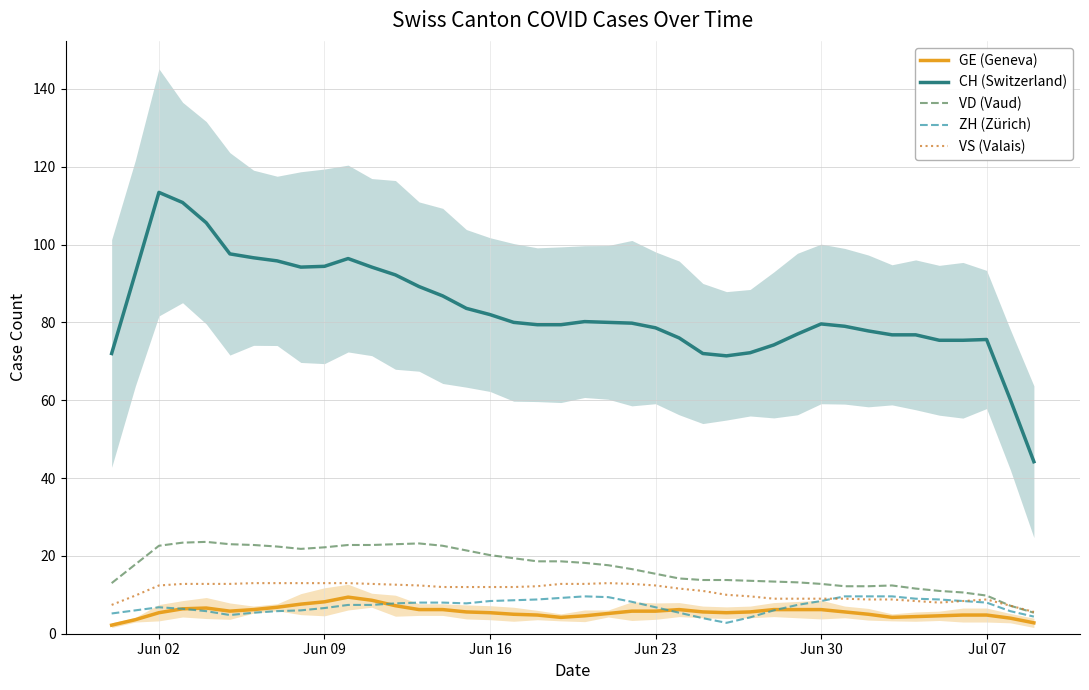

What is the highest value of the CH (Switzerland) series?

113.4